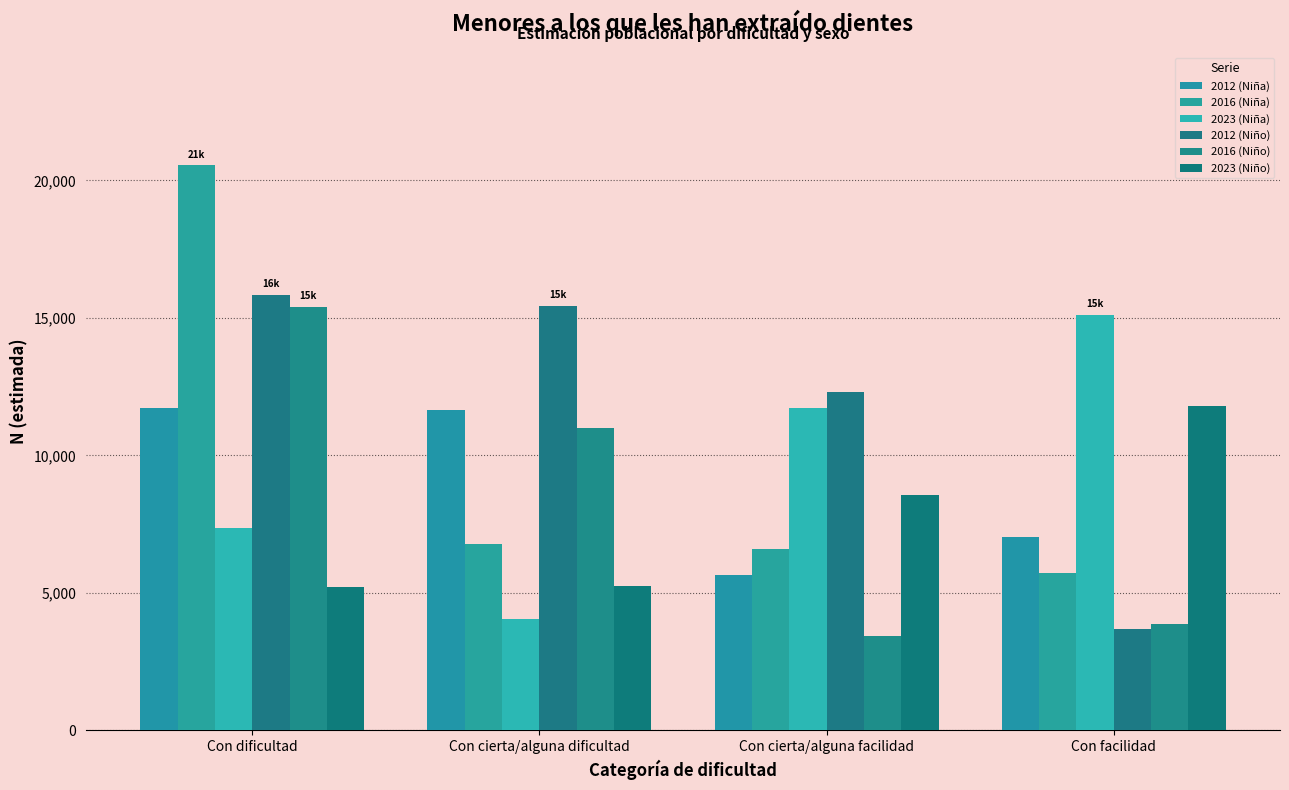

The 2023 (Niña) series shows 15120 at Con facilidad. True or false?

True